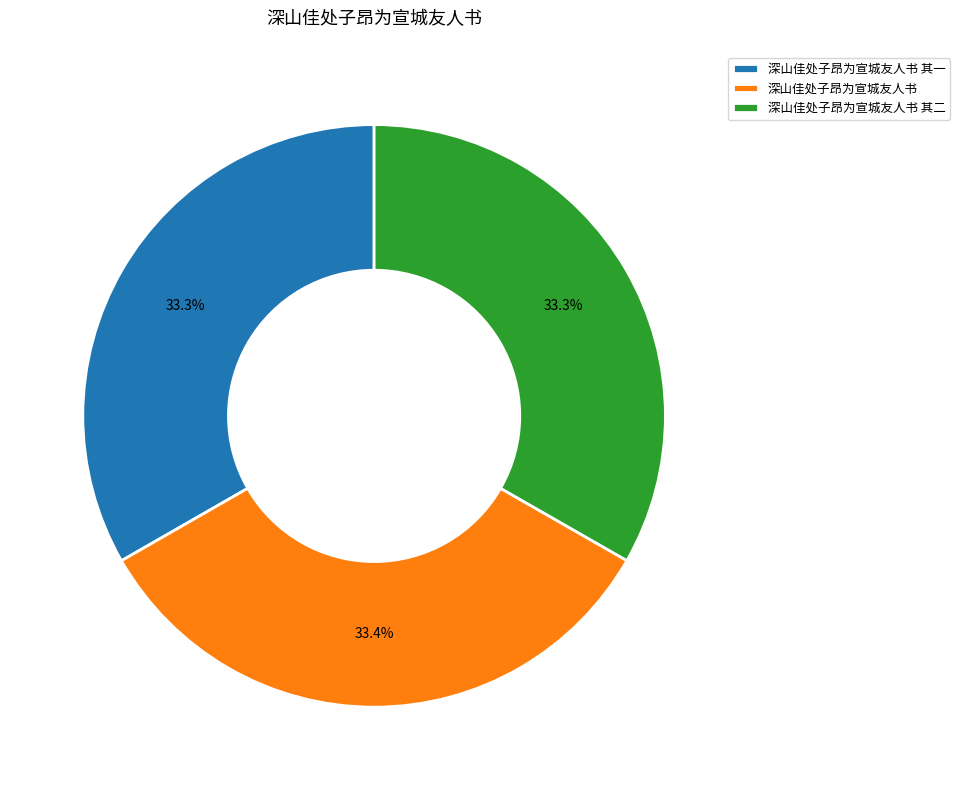

Is there a majority slice in this chart?

No